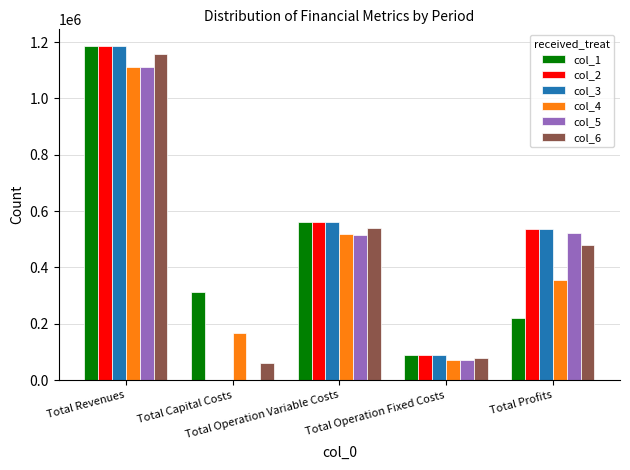

What is the sum of all col_4 values?

2224242.3